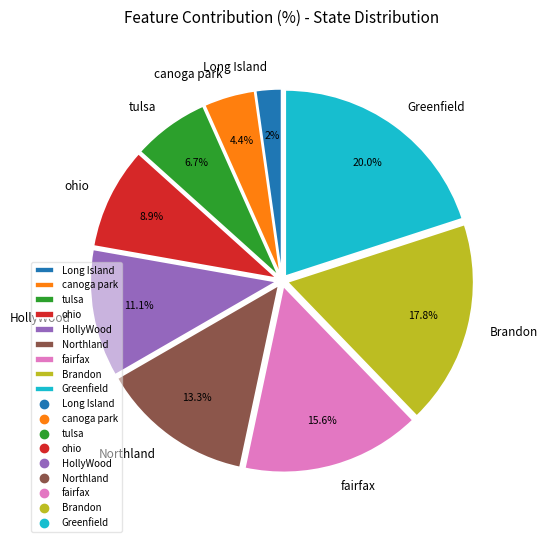

What is the smallest slice in the pie chart?

Long Island